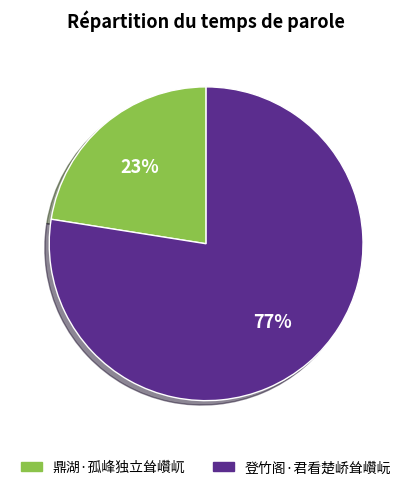

To the nearest percent, what portion does 鼎湖·孤峰独立耸巑屼 represent?

23%